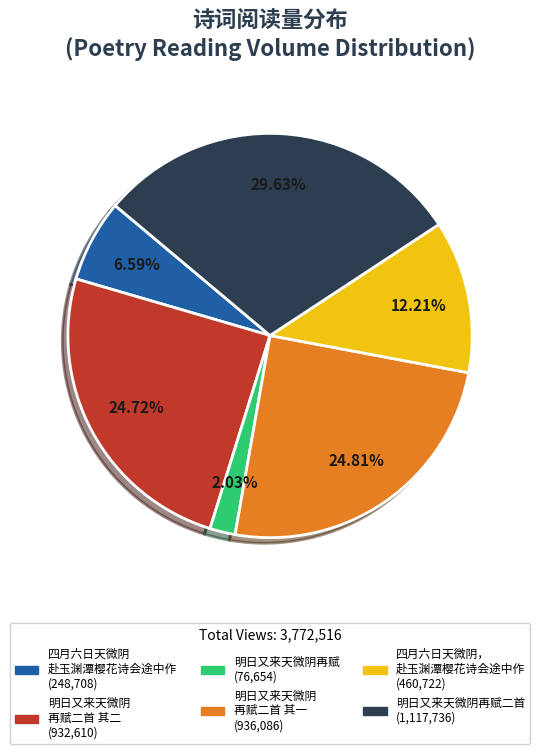

Does any single category account for the majority?

No